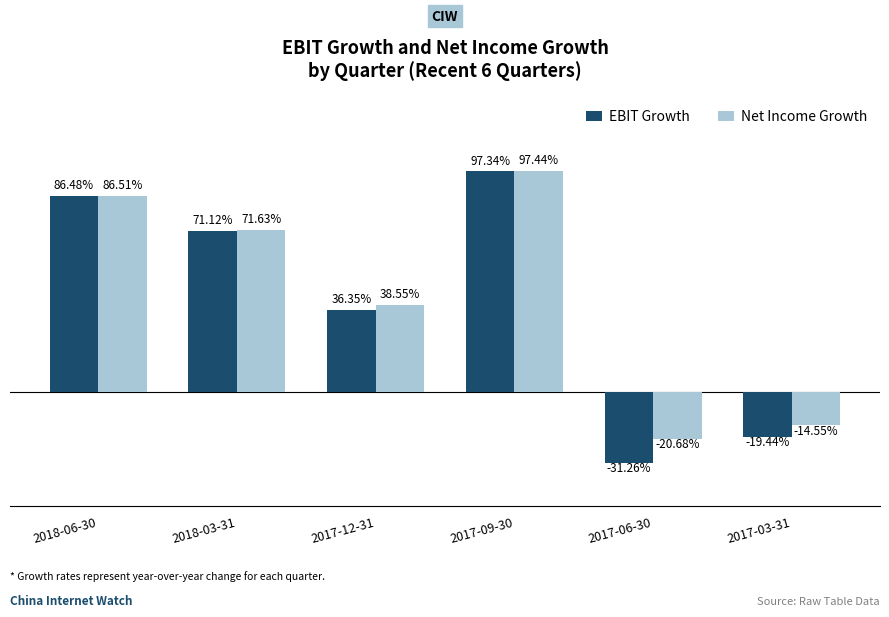

At which category is the sum across all series the highest?

2017-09-30